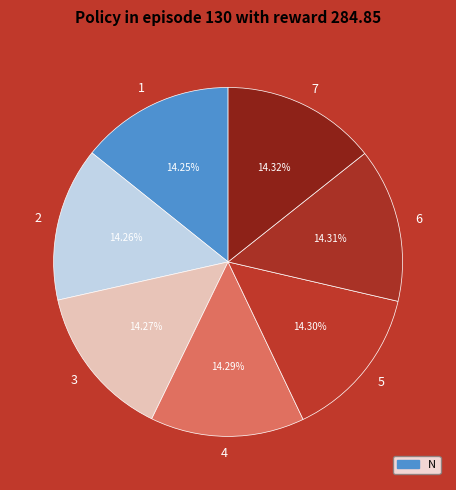

What portion of the pie excludes 6?

85.7%